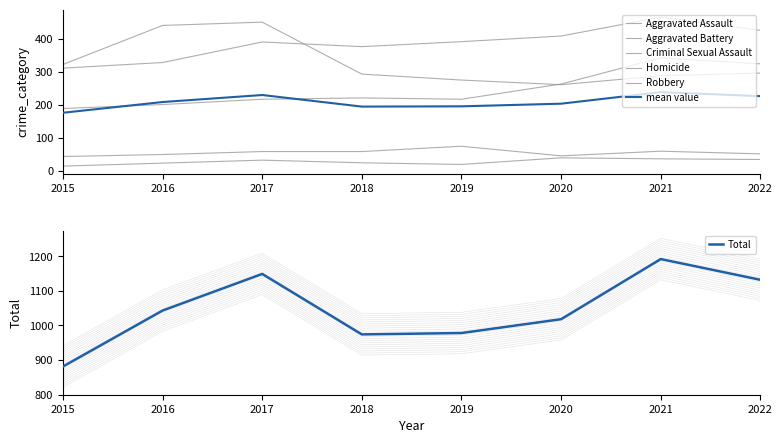

At 2022, list the series in order from largest to smallest.

Total, Aggravated Battery, Aggravated Assault, Robbery, Criminal Sexual Assault, Homicide